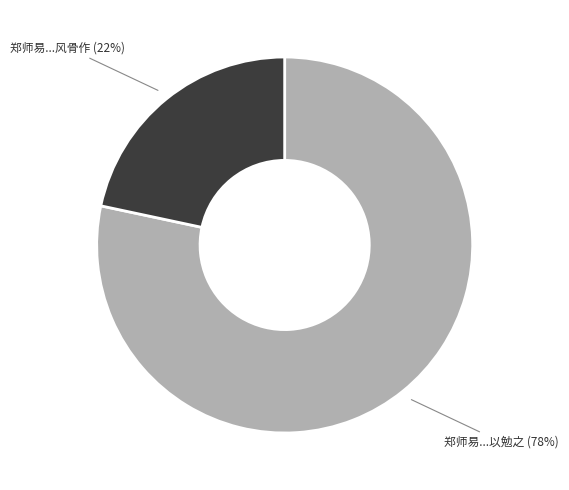

What is the smallest slice in the pie chart?

郑师易...风骨作 (22%)